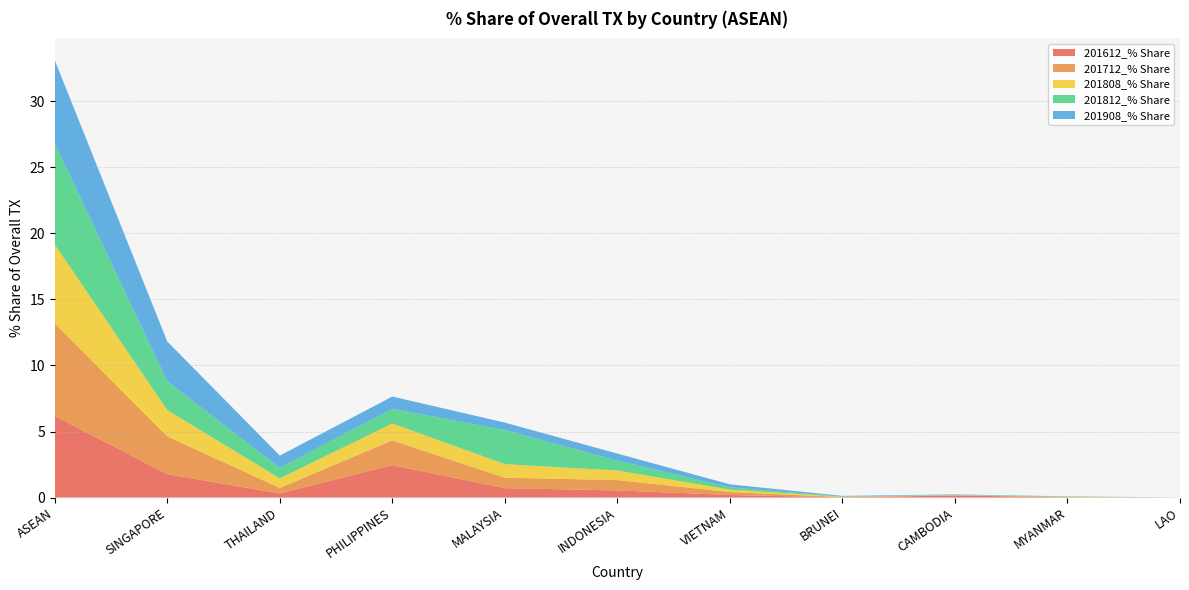

Reading left to right, extract all data points from this chart.

201612_% Share: 6.2	1.8	0.3	2.5	0.7	0.5	0.2	0.0	0.2	0.0	0.0
201712_% Share: 7.0	2.9	0.4	1.9	0.8	0.8	0.2	0.0	0.0	0.0	0.0
201808_% Share: 6.0	2.0	0.7	1.3	1.0	0.7	0.2	0.0	0.0	0.0	0.0
201812_% Share: 7.6	2.2	0.8	1.1	2.6	0.7	0.2	0.0	0.0	0.0	0.0
201908_% Share: 6.3	3.0	0.9	0.9	0.6	0.5	0.2	0.0	0.0	0.0	0.0